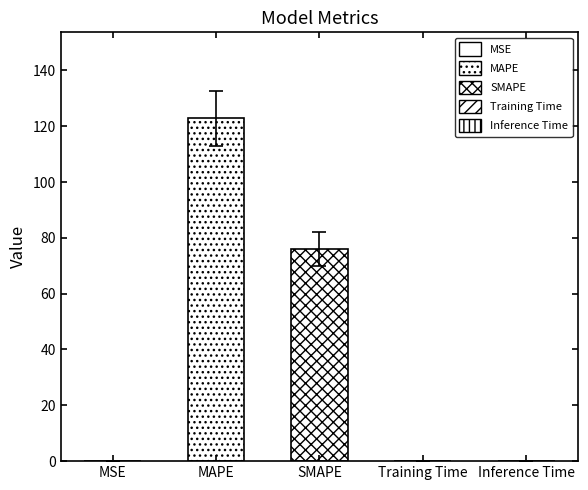

The value at SMAPE is 46.2. True or false?

False